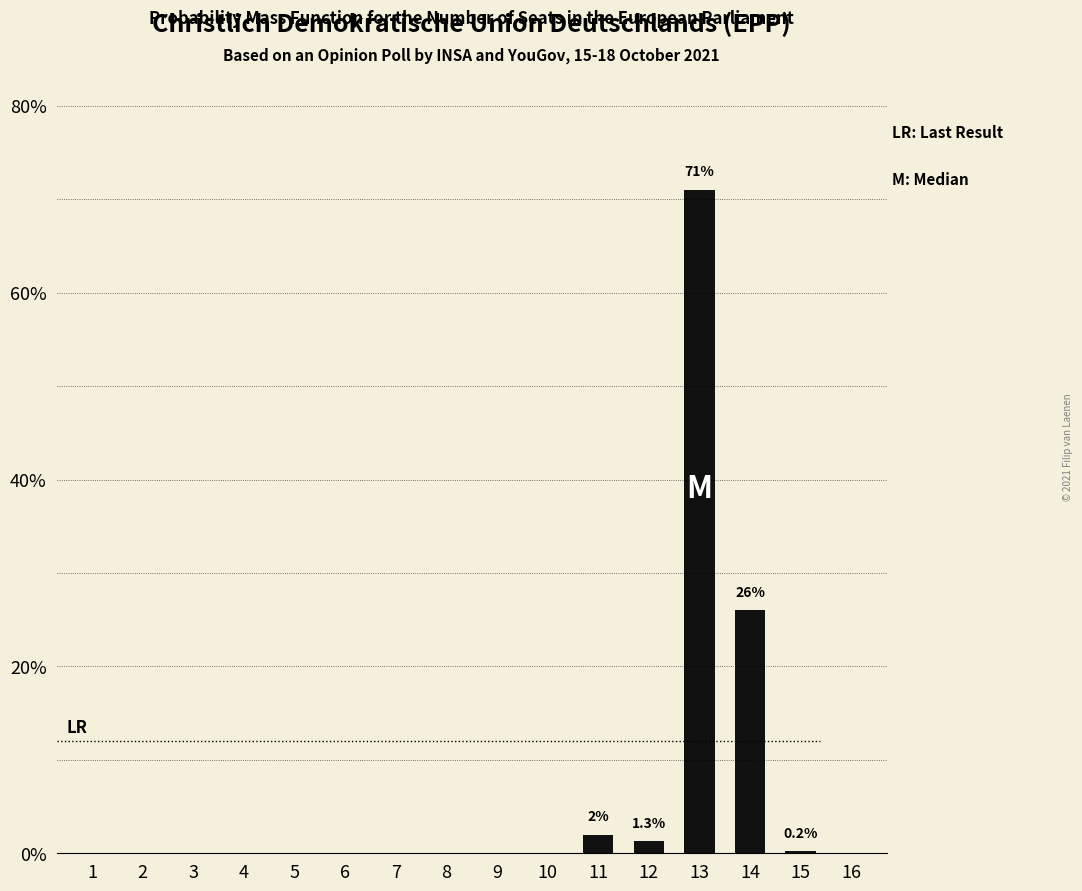

At which category does the chart reach its peak across all series?

13